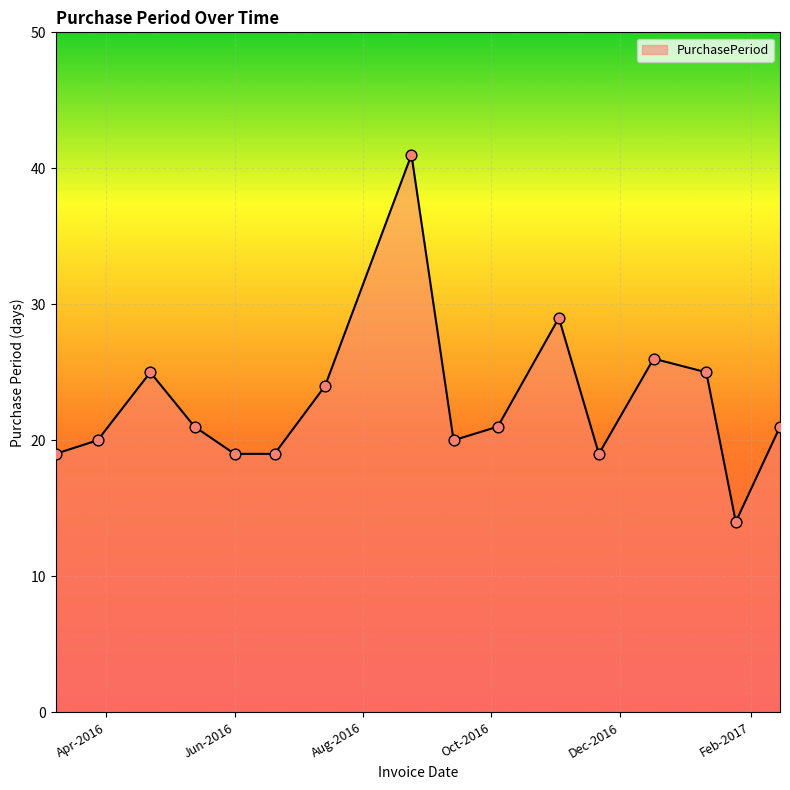

What is the difference between the maximum and minimum values?

27